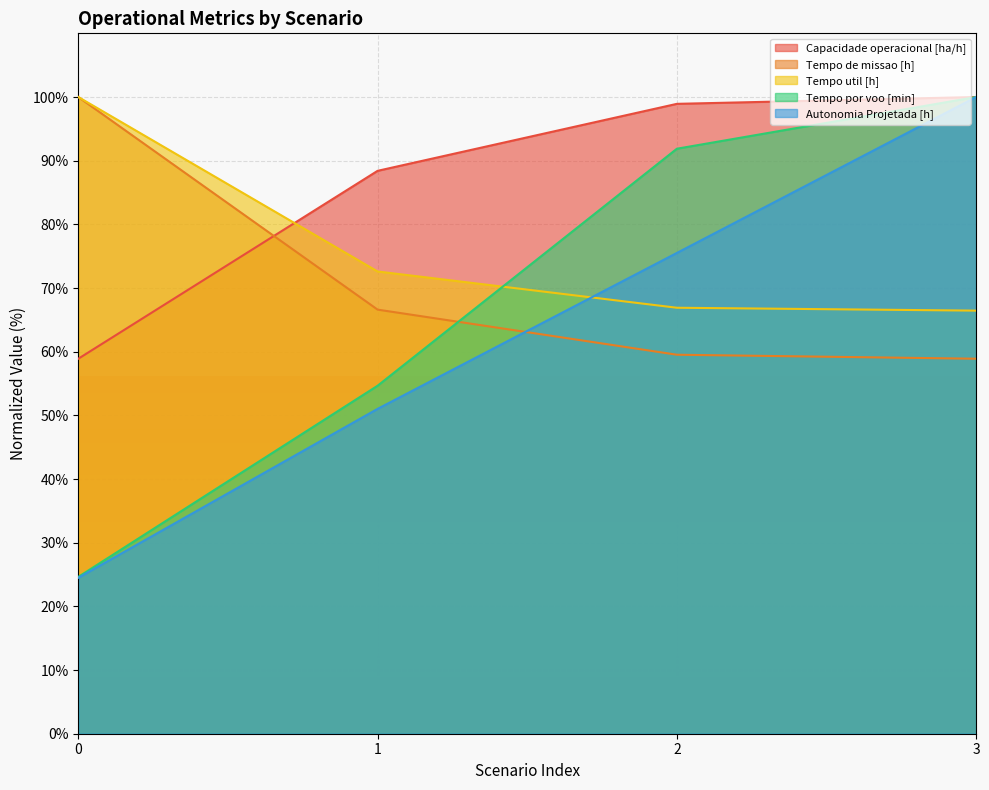

At which label is Capacidade operacional [ha/h] closest to 79?

1